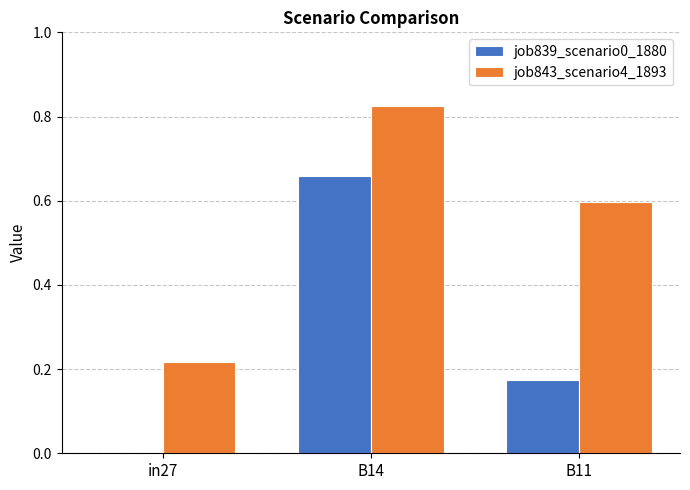

Where is job843_scenario4_1893 nearest to the value 0?

in27